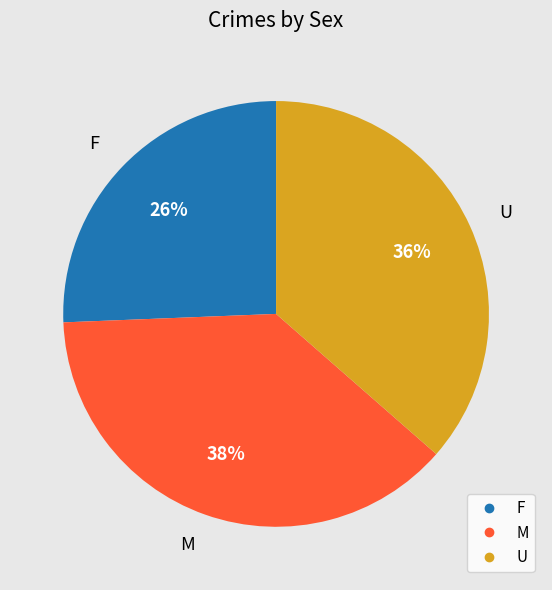

Is M the majority of the pie?

No